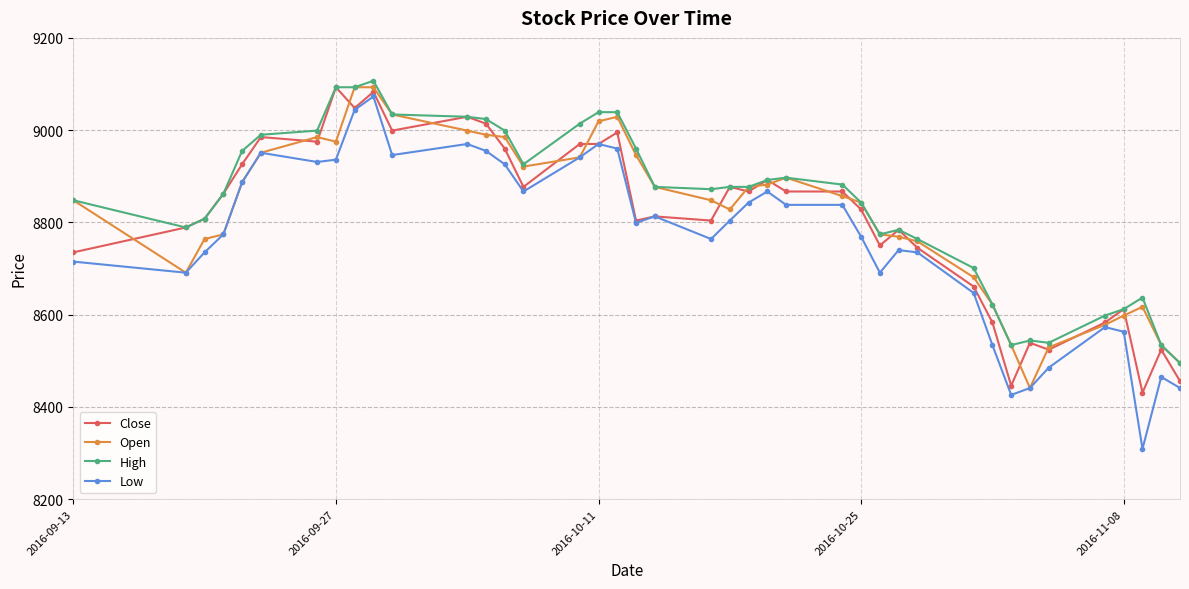

What are all the series names shown in the legend?

Close, Open, High, Low